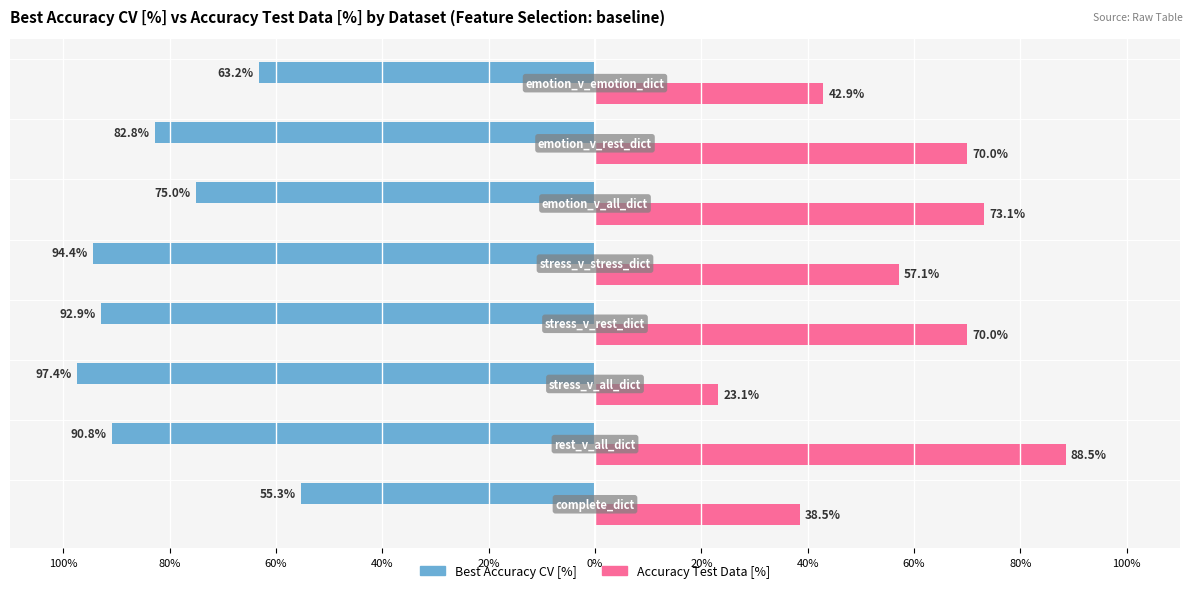

What are all the series names shown in the legend?

Best Accuracy CV [%], Accuracy Test Data [%]